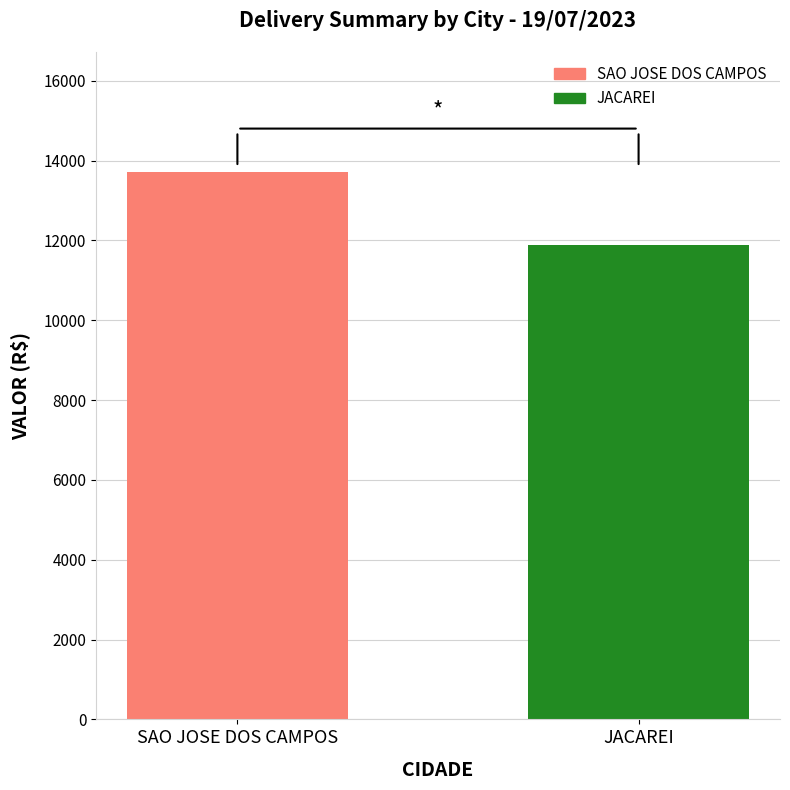

Which label corresponds to the smallest value in the chart?

JACAREI